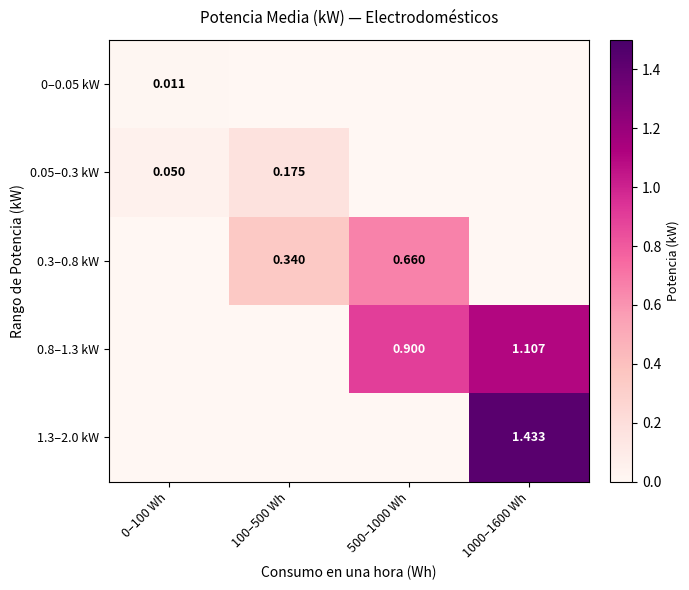

Which has a higher value, 1000–1600 Wh or 0–100 Wh?

0–100 Wh